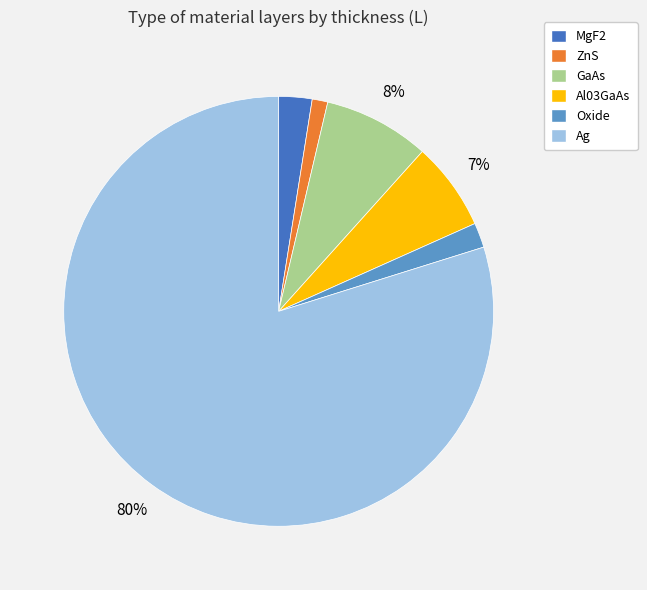

True or false: ZnS accounts for 11% of the total.

False